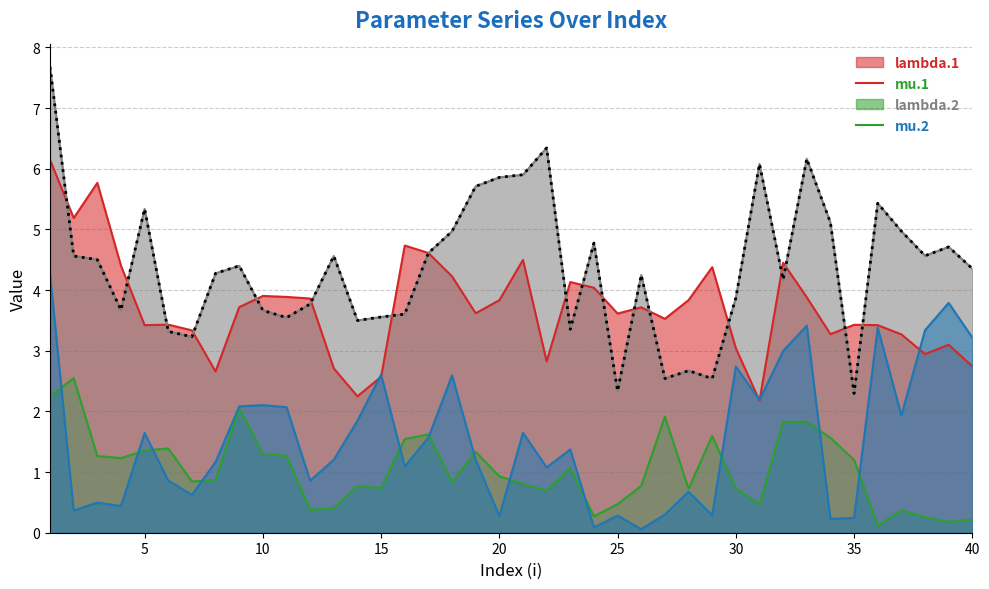

Reading right to left, transcribe all the data shown in this chart.

lambda.1: 2.7	3.1	2.9	3.3	3.4	3.4	3.3	3.9	4.4	2.2	3.0	4.4	3.8	3.5	3.7	3.6	4.0	4.1	2.8	4.5	3.8	3.6	4.2	4.6	4.7	2.6	2.2	2.7	3.9	3.9	3.9	3.7	2.7	3.3	3.4	3.4	4.4	5.8	5.2	6.1
mu.1: 0.2	0.2	0.3	0.4	0.1	1.2	1.6	1.8	1.8	0.5	0.7	1.6	0.7	1.9	0.8	0.5	0.3	1.1	0.7	0.8	0.9	1.3	0.8	1.6	1.5	0.7	0.8	0.4	0.4	1.3	1.3	2.0	0.9	0.8	1.4	1.4	1.2	1.3	2.5	2.2
lambda.2: 4.4	4.7	4.6	5.0	5.4	2.3	5.1	6.2	4.2	6.1	3.9	2.5	2.7	2.5	4.2	2.3	4.8	3.4	6.3	5.9	5.9	5.7	5.0	4.6	3.6	3.6	3.5	4.6	3.8	3.5	3.7	4.4	4.3	3.2	3.3	5.3	3.7	4.5	4.6	7.7
mu.2: 3.2	3.8	3.3	1.9	3.4	0.2	0.2	3.4	3.0	2.2	2.7	0.3	0.7	0.3	0.1	0.3	0.1	1.4	1.1	1.6	0.3	1.2	2.6	1.6	1.1	2.6	1.8	1.2	0.9	2.1	2.1	2.1	1.2	0.6	0.9	1.6	0.4	0.5	0.4	4.3